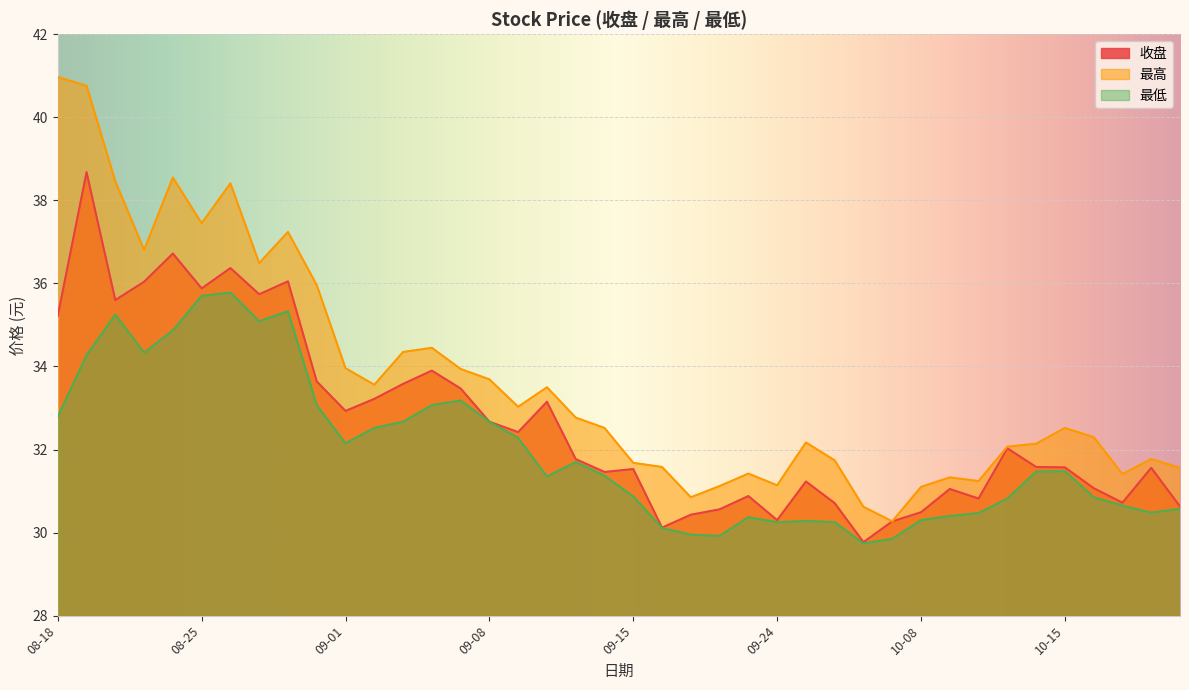

Does the chart display data point markers on the line(s)?

No